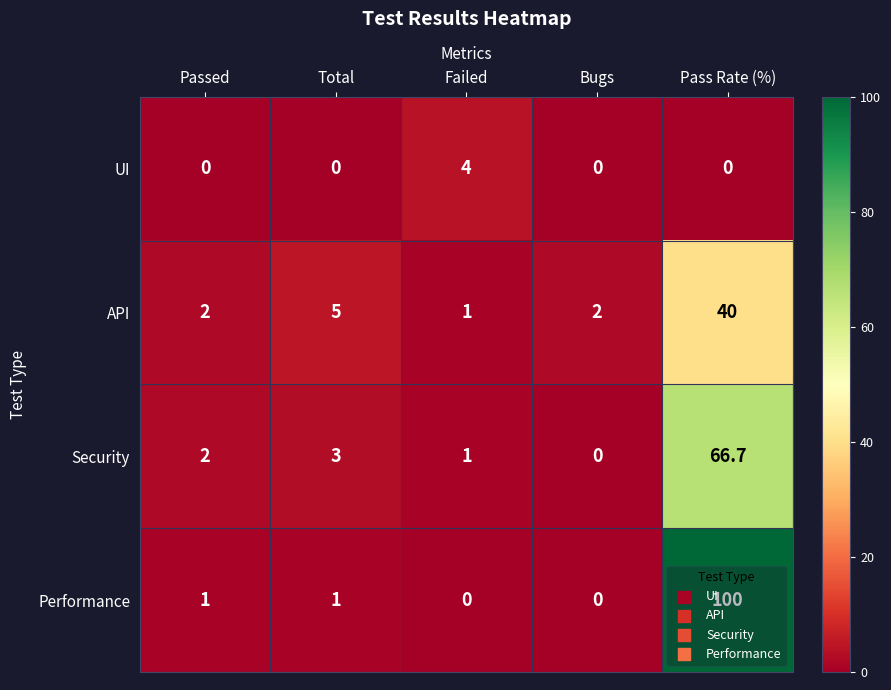

The value of API at Total is 5.0. True or false?

True